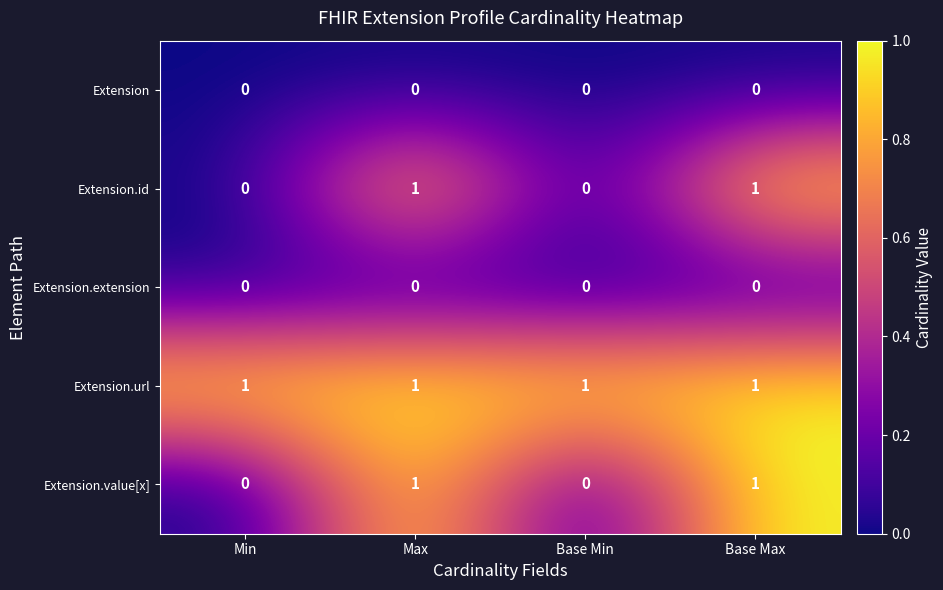

Which series has the largest total across all categories?

Extension.url